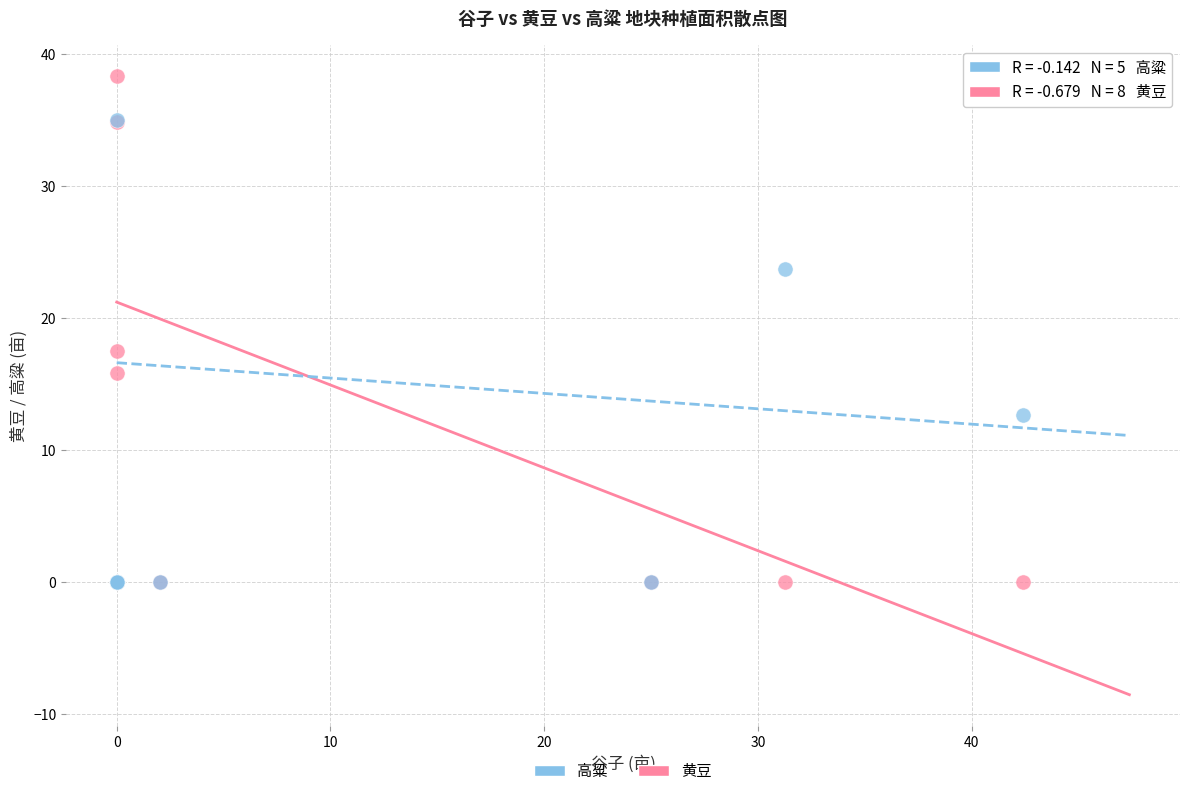

In the 黄豆 series, what Y value is closest to 19?

17.5